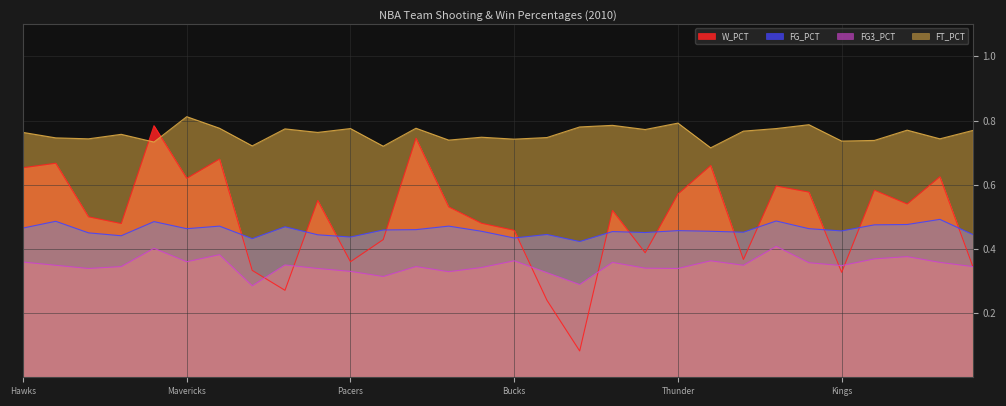

At how many categories does at least one series exceed 0?

30